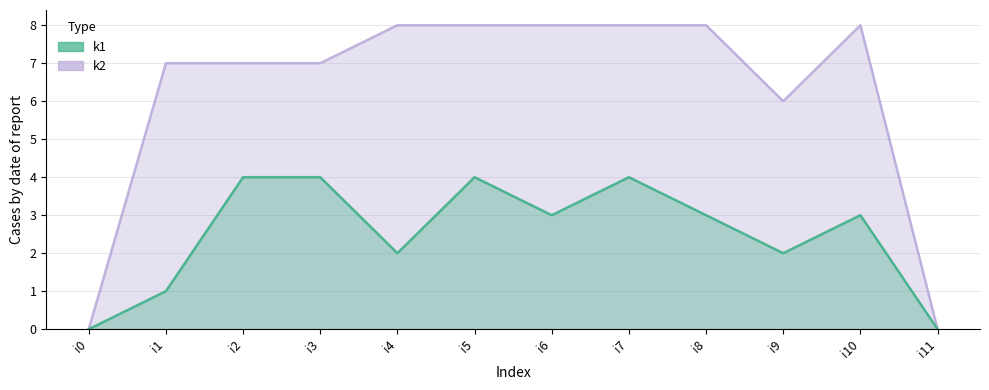

At which category does the chart reach its peak across all series?

i4